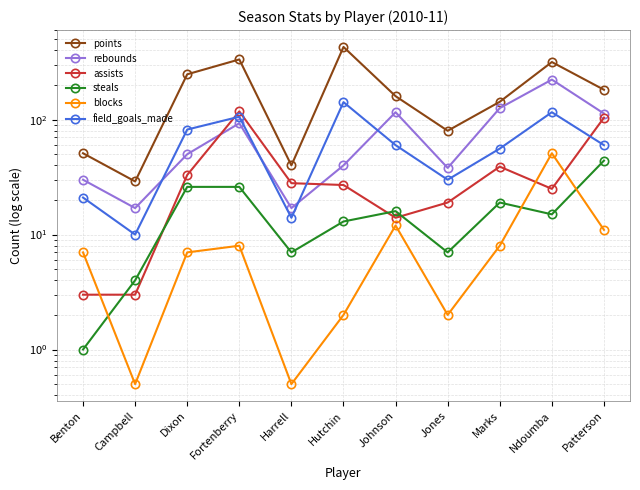

Where is the first local minimum for blocks?

Campbell